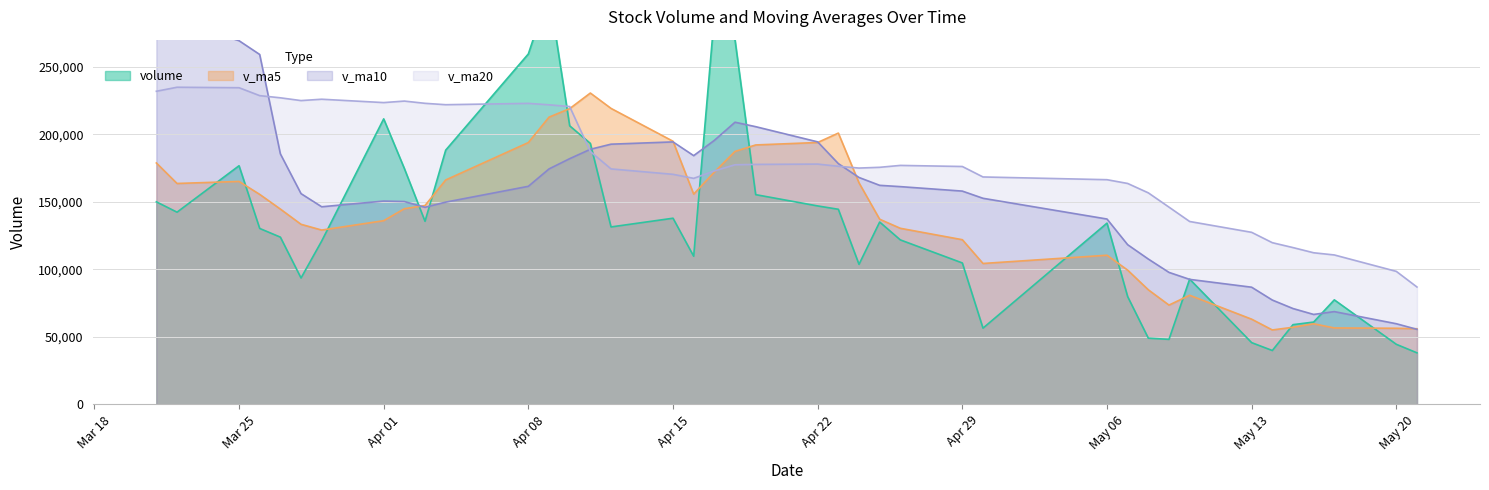

The v_ma10 series shows 20765.1 at 2019-05-20. True or false?

False